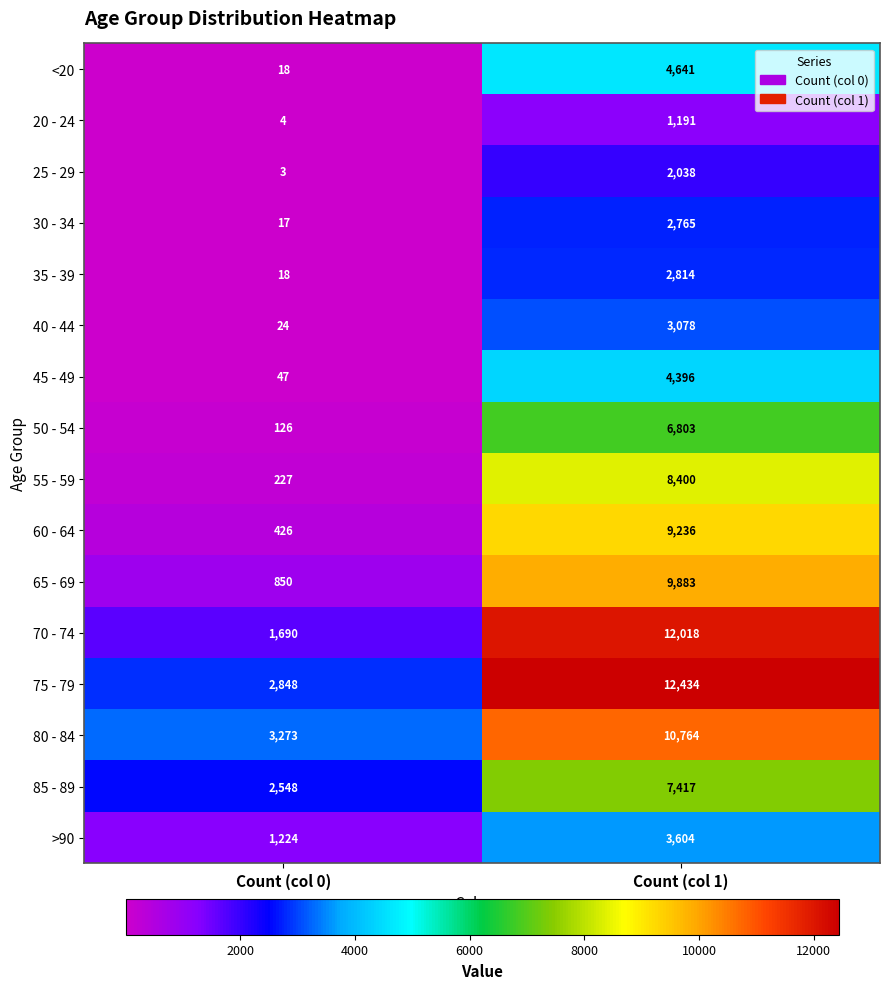

At how many categories does at least one series exceed 1015?

2